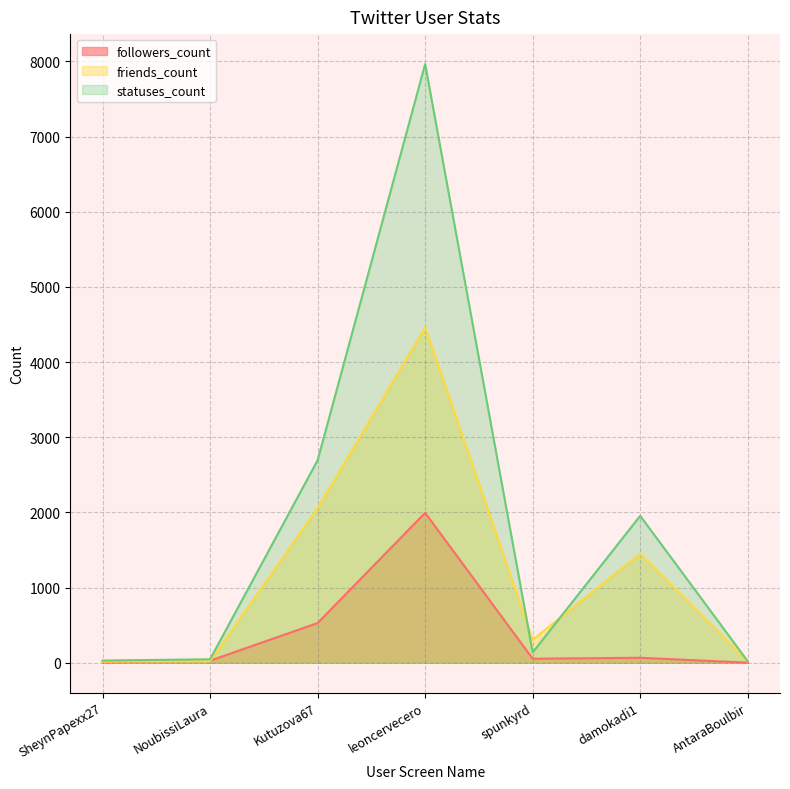

Reading left to right, what are all the values shown in this chart?

followers_count: 5	26	527	1994	52	65	0
friends_count: 13	21	2056	4464	305	1451	19
statuses_count: 28	45	2693	7966	137	1954	19